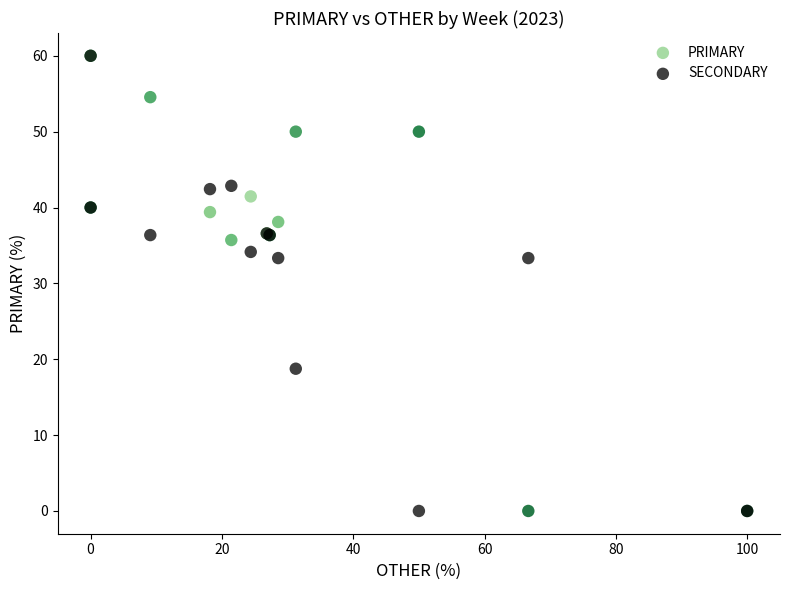

What are all the series names shown in the legend?

PRIMARY, SECONDARY